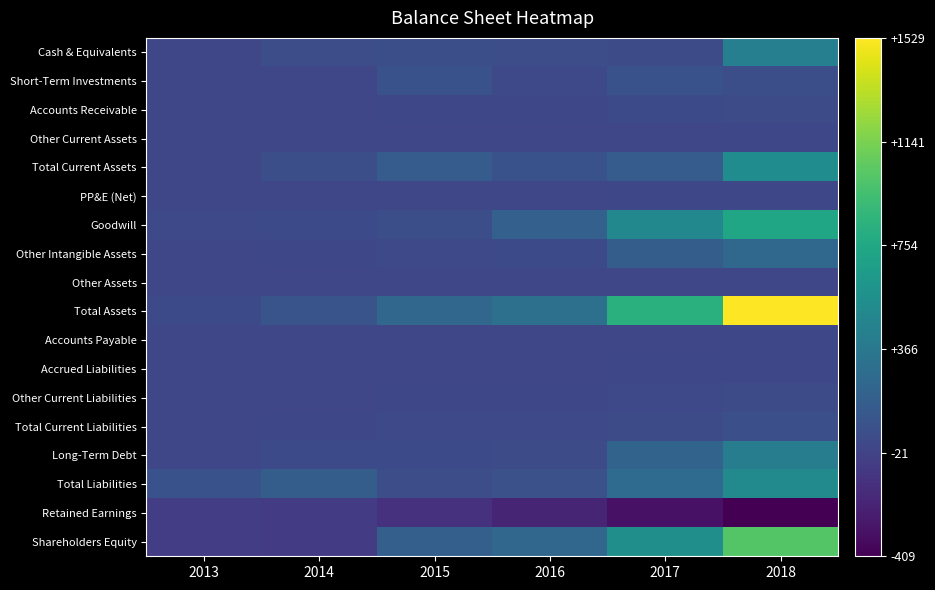

What is the greatest value displayed?

1529